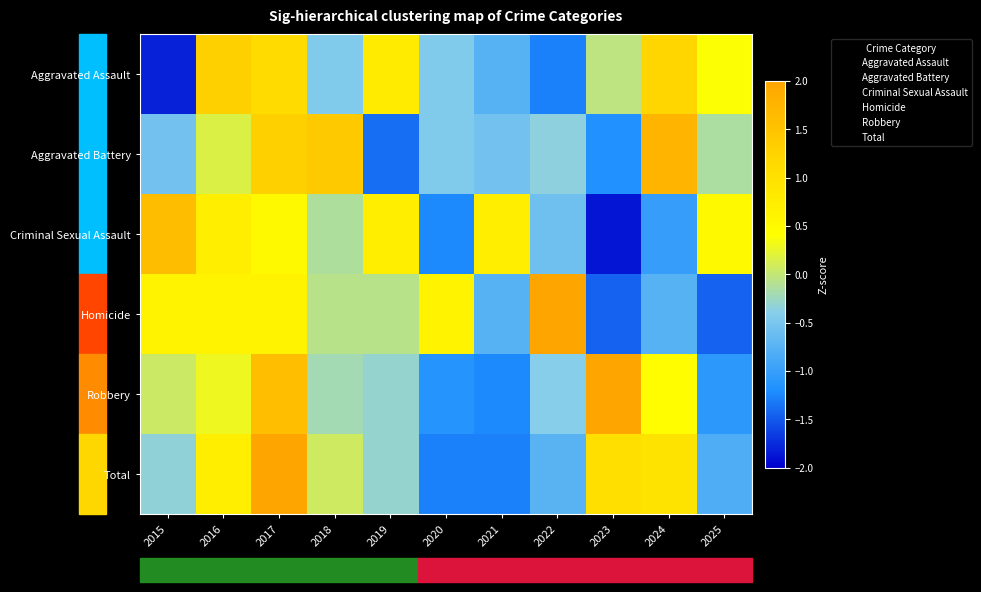

What is the minimum value shown in the chart?

-1.9